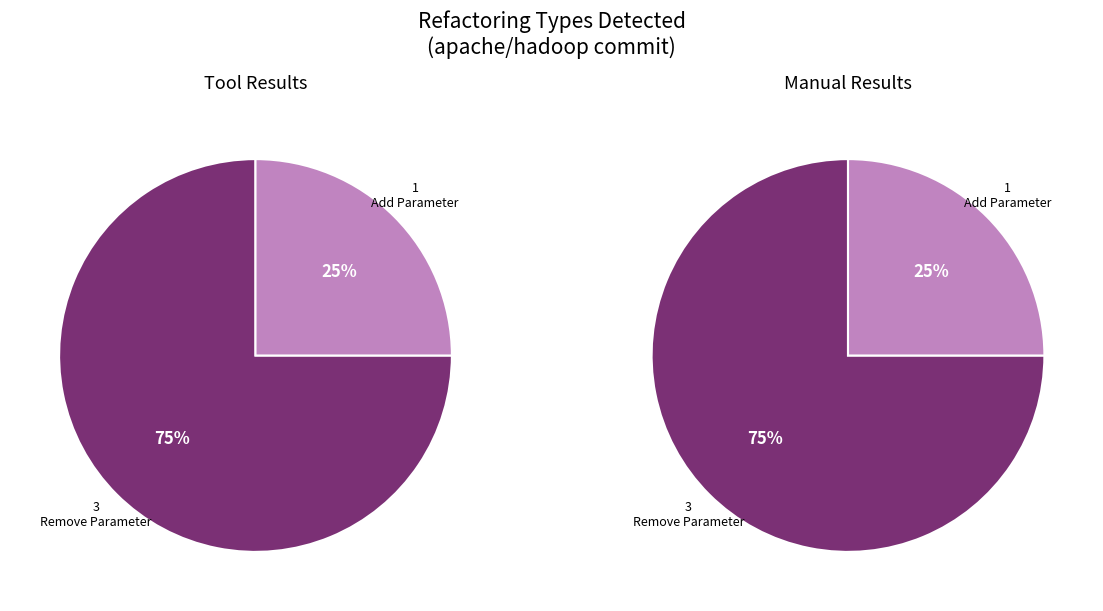

Which slice is the largest?

Remove Parameter